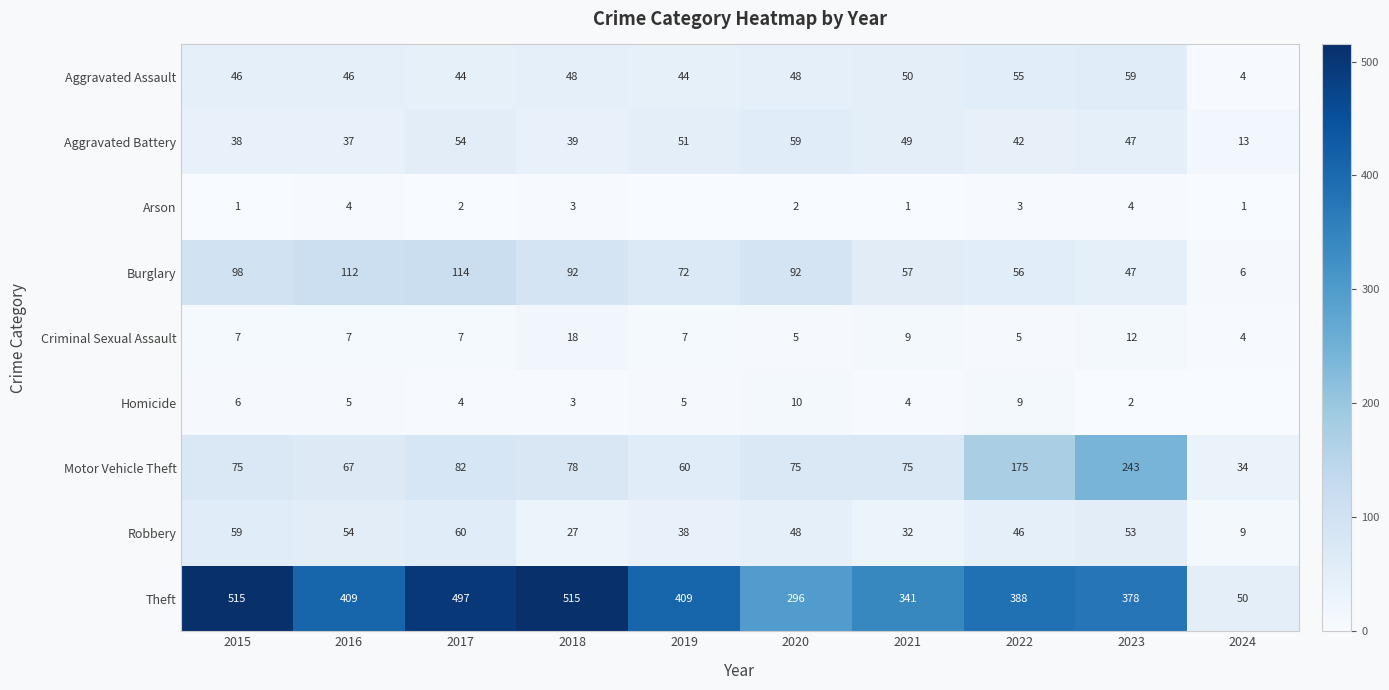

What is the total value across all series at 2023?

845